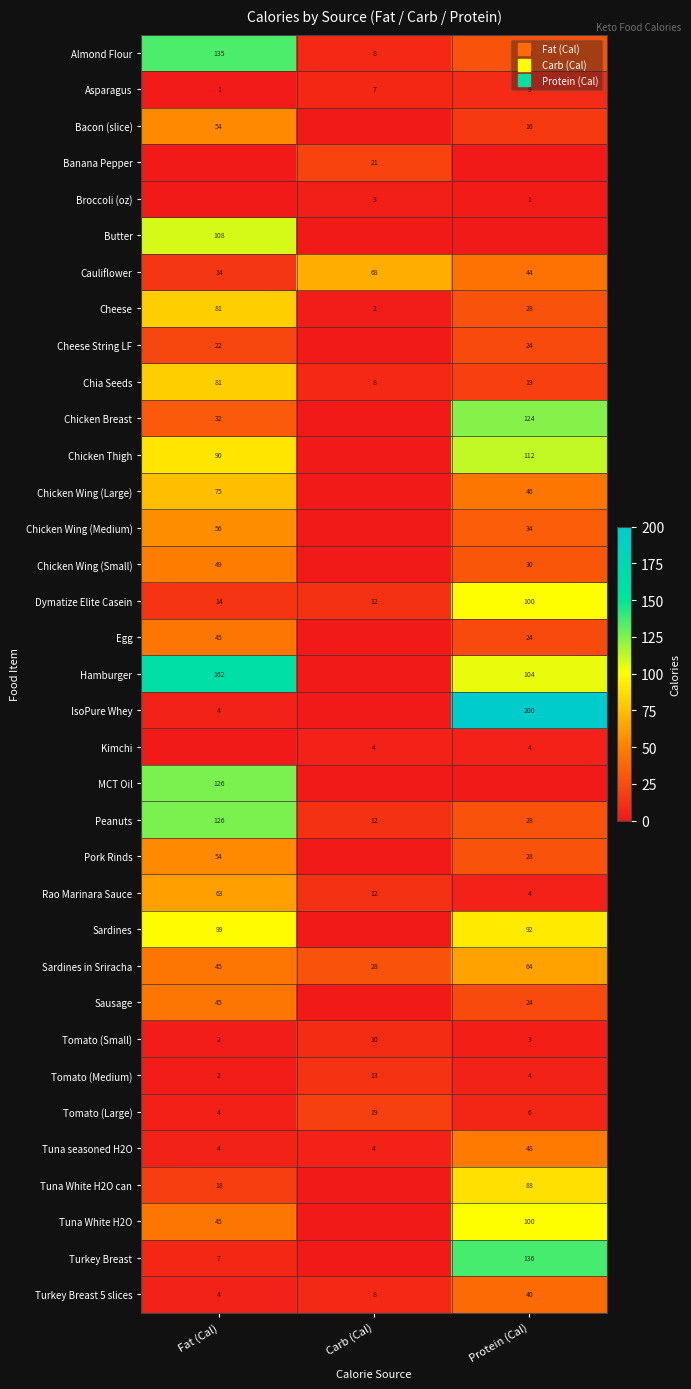

Which series has the largest range (max minus min)?

IsoPure Whey